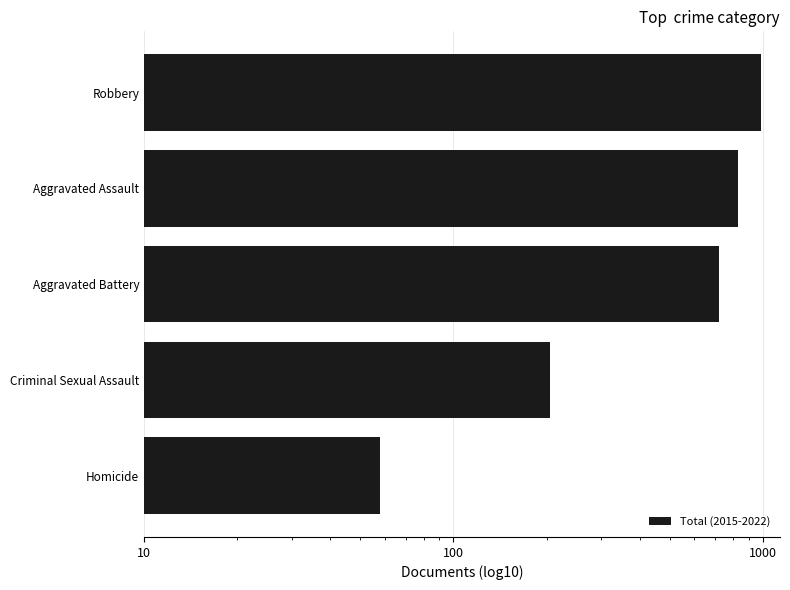

How many values are between 205 and 828?

3